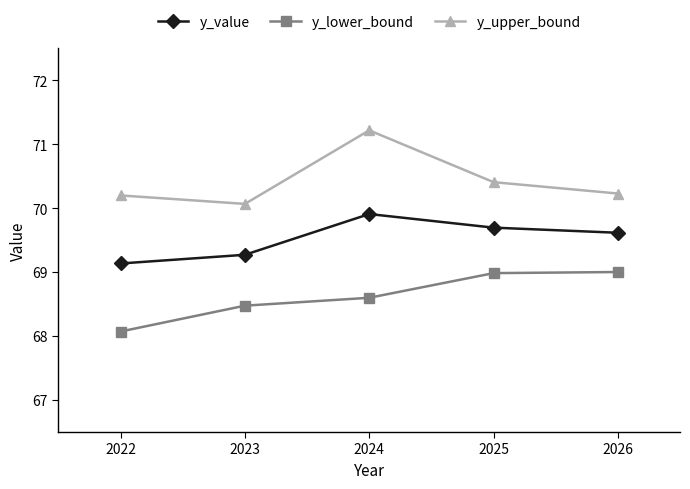

True or false: y_lower_bound and y_upper_bound cross at least once.

False